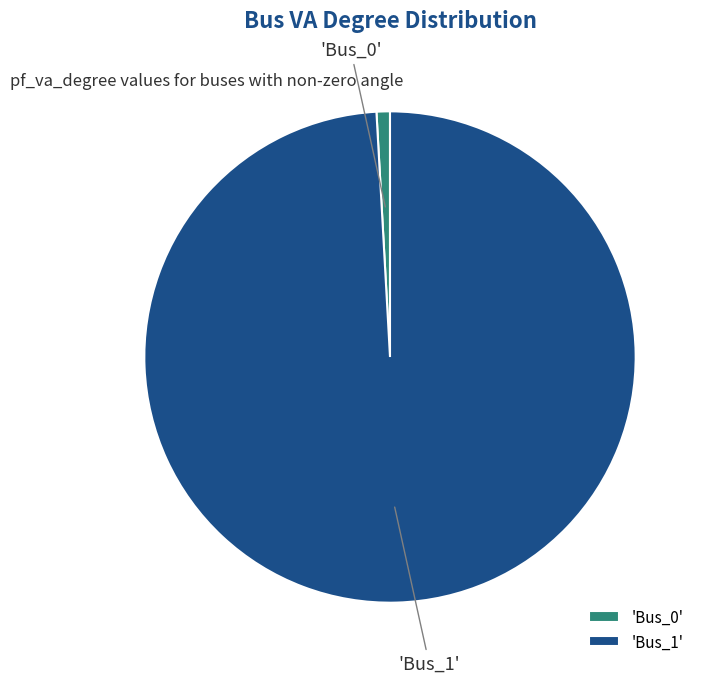

Is it true that 'Bus_0' is 11% of the pie?

False